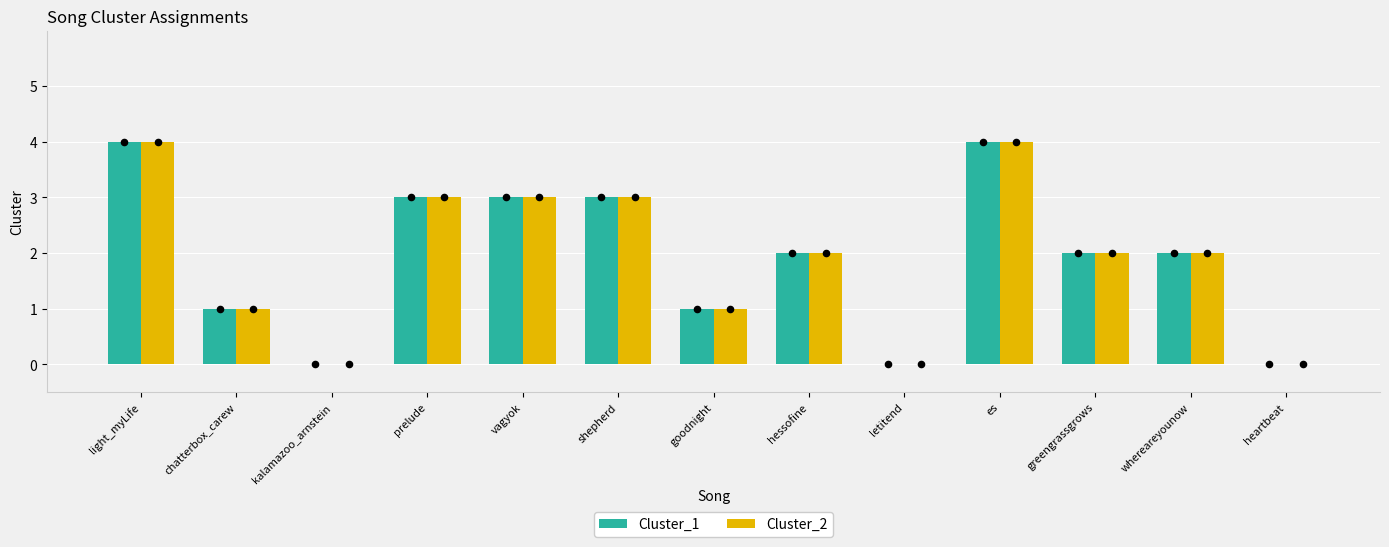

At how many categories does at least one series exceed 1?

8